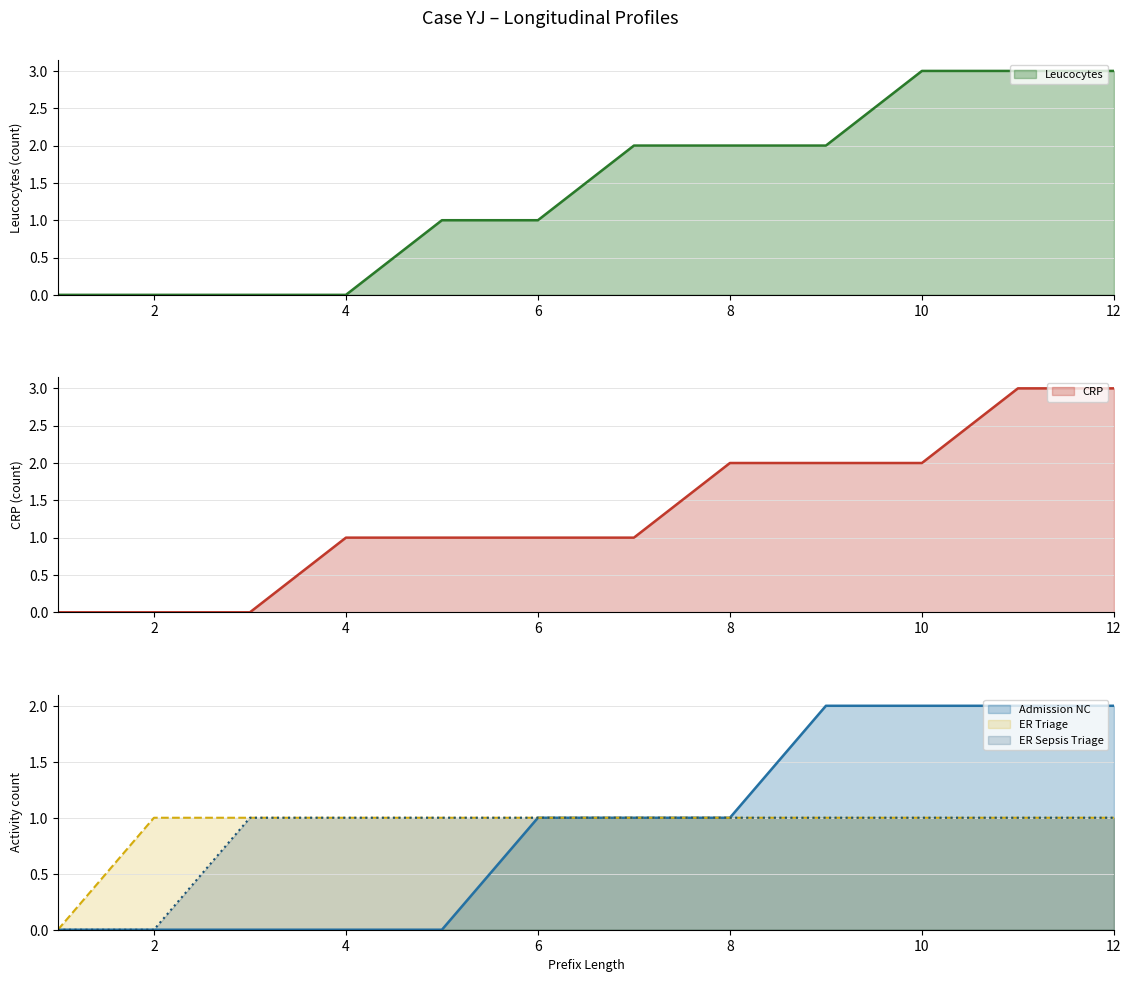

Which category has the lowest value across all series?

1